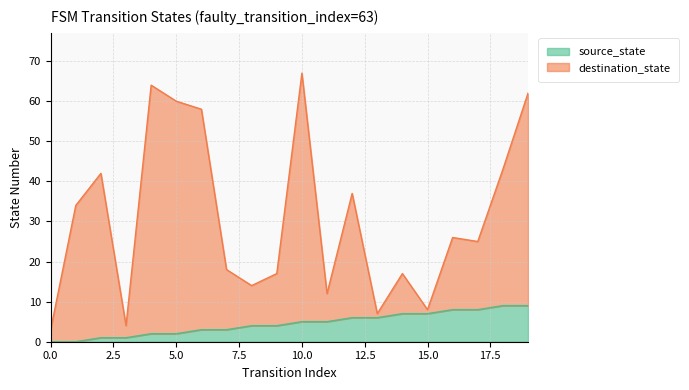

True or false: source_state and destination_state cross at least once.

False